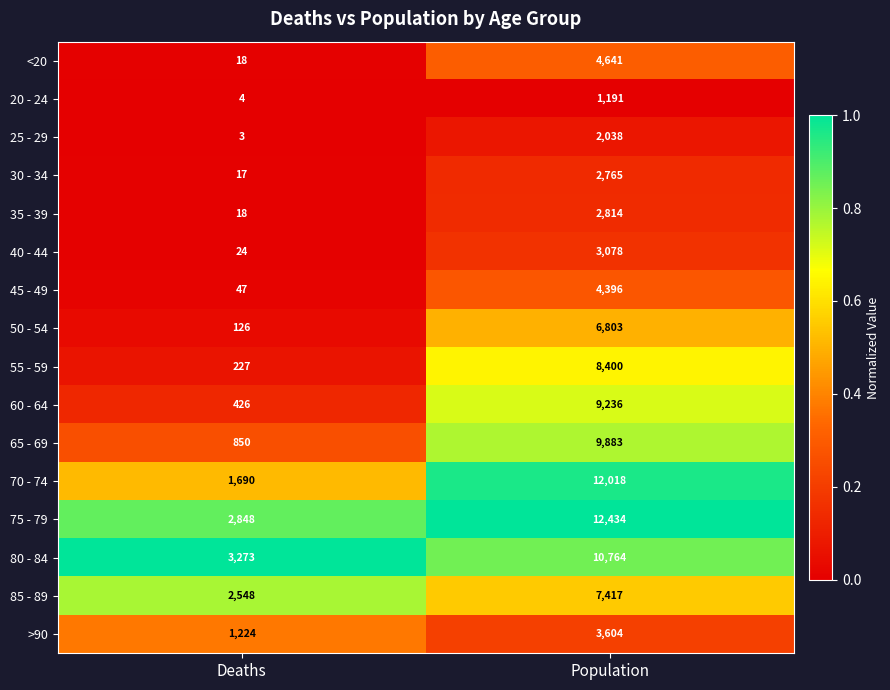

Which category has the lowest value across all series?

Deaths